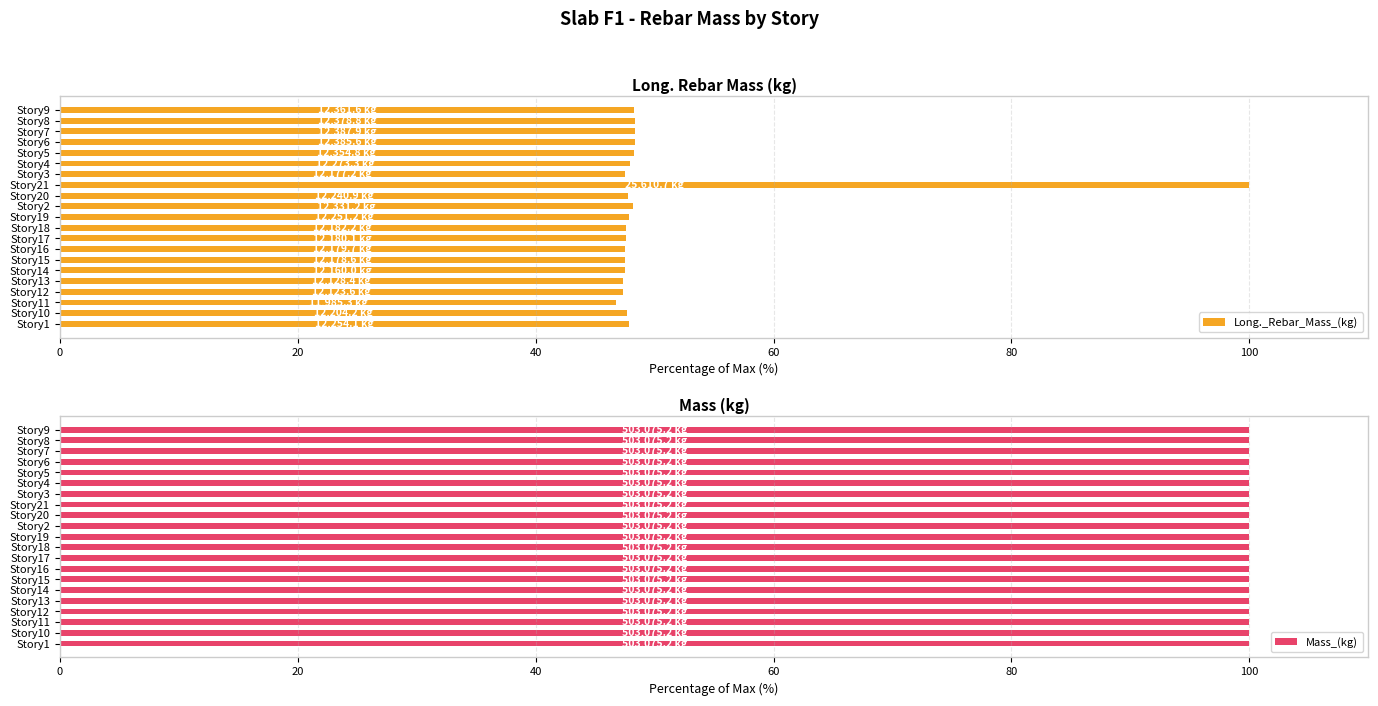

What is the sum of all Long._Rebar_Mass_(kg) values?

1055.5